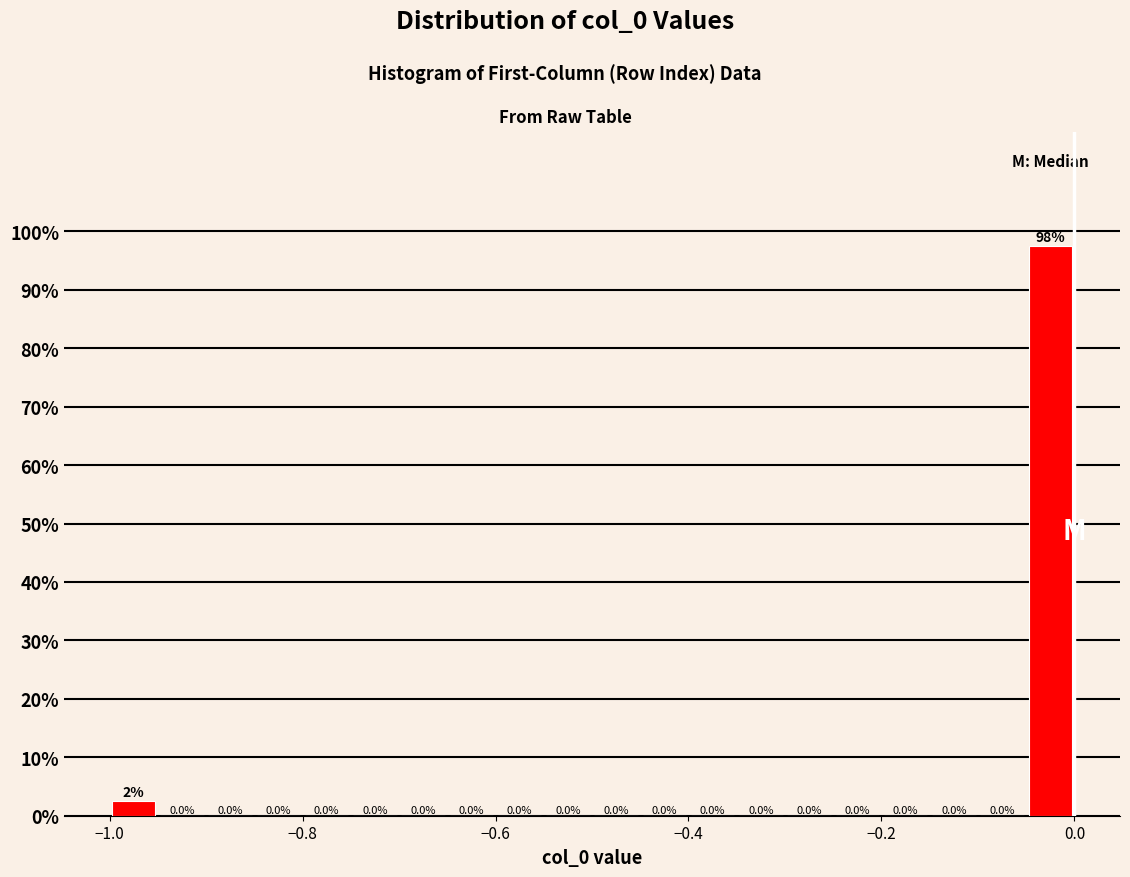

Around what value on the x-axis is the tallest bar? Give the approximate position of its centre, as read against the axis.

-0.02